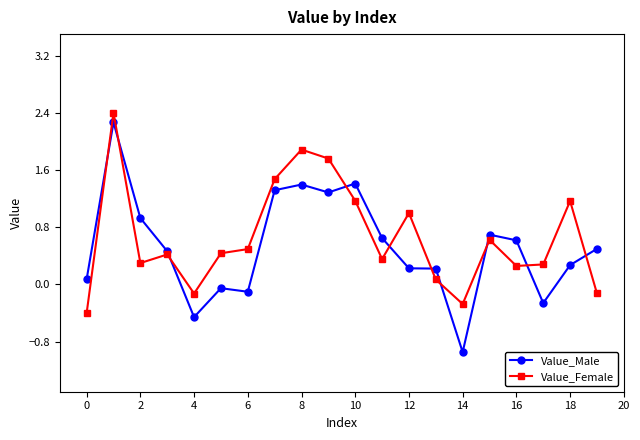

Reading left to right, what are all the values shown in this chart?

Value_Male: 0.1	2.3	0.9	0.5	-0.5	-0.1	-0.1	1.3	1.4	1.3	1.4	0.6	0.2	0.2	-0.9	0.7	0.6	-0.3	0.3	0.5
Value_Female: -0.4	2.4	0.3	0.4	-0.1	0.4	0.5	1.5	1.9	1.8	1.2	0.4	1.0	0.1	-0.3	0.6	0.3	0.3	1.2	-0.1